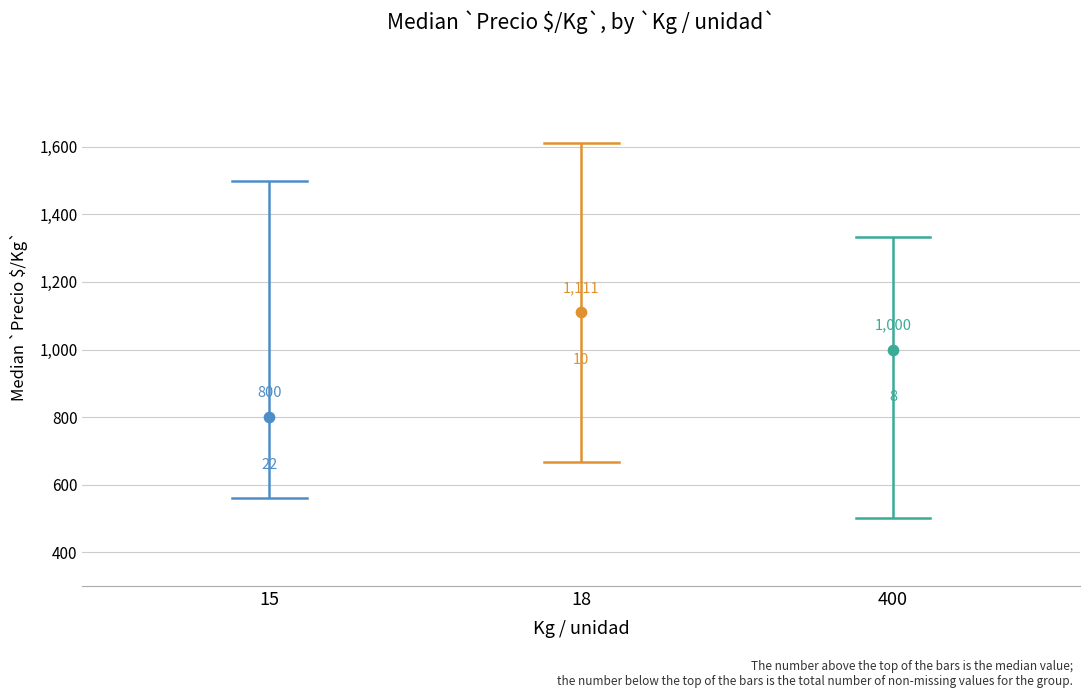

Which series reaches the maximum Y coordinate?

Kg/unidad=18